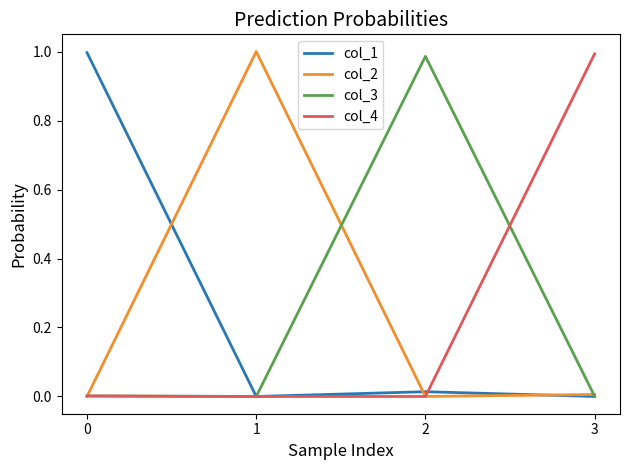

The value of col_1 at 0 is 1.6. True or false?

False